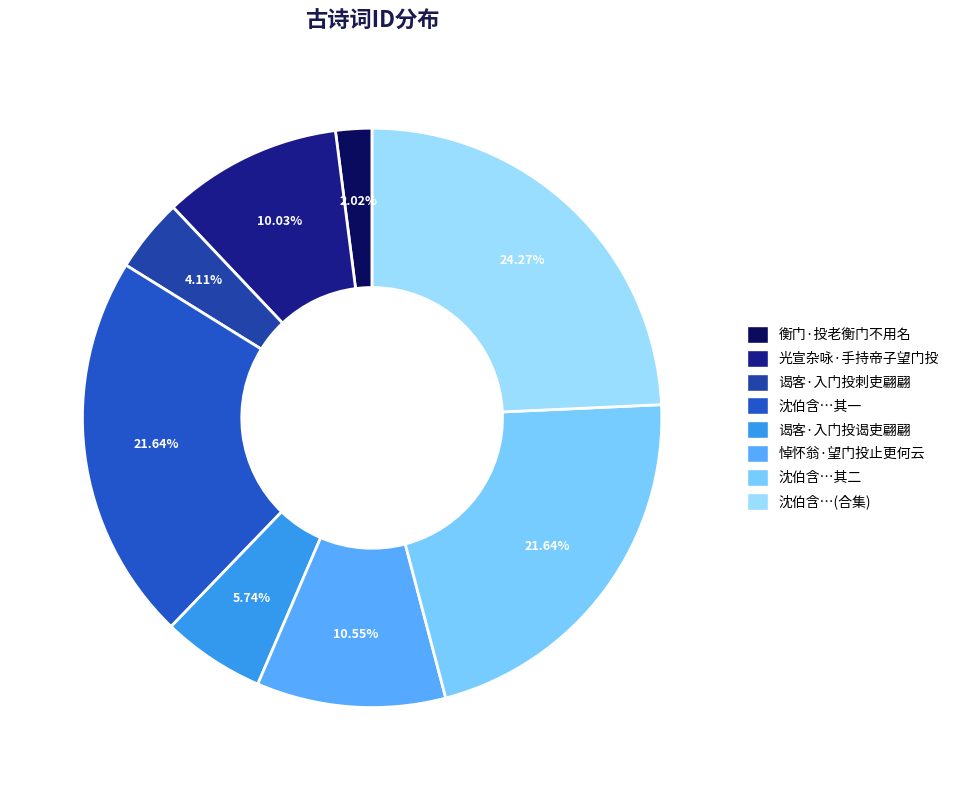

To the nearest percent, what is the average slice percentage?

12%